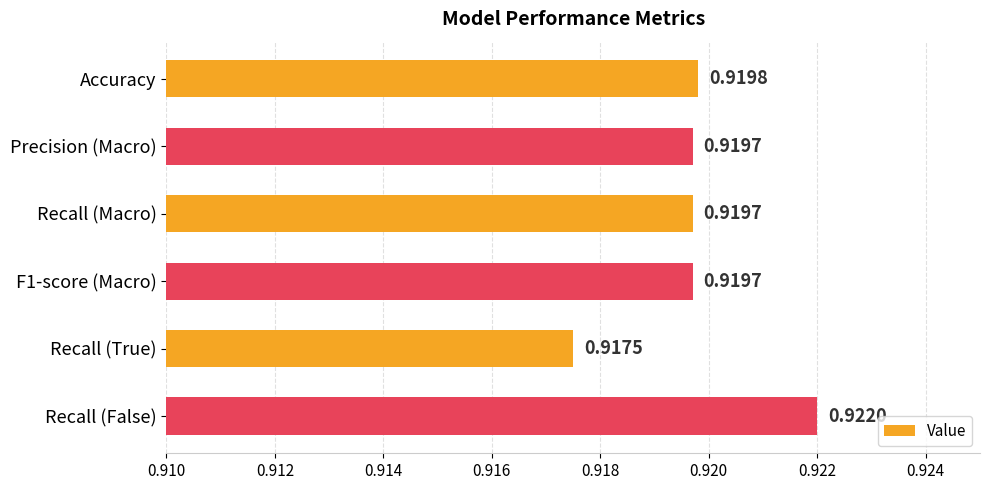

Which has a higher value, Accuracy or Precision (Macro)?

Accuracy